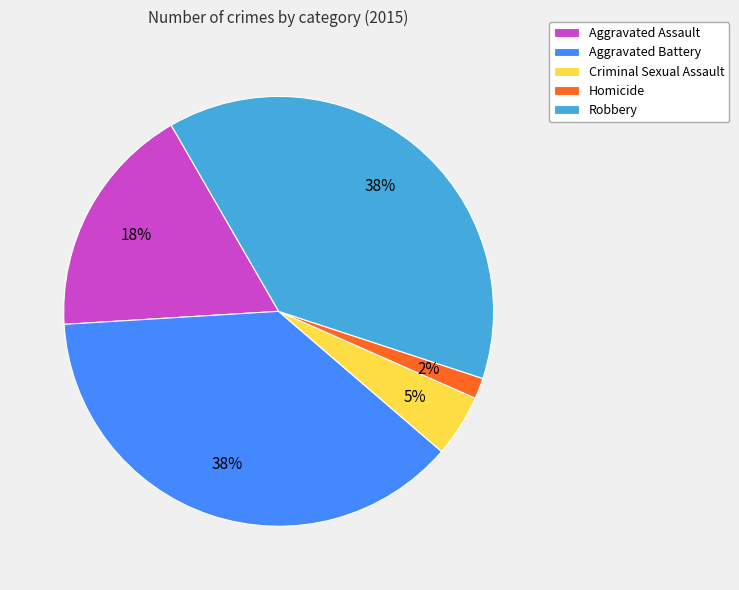

True or false: Aggravated Battery accounts for 24% of the total.

False